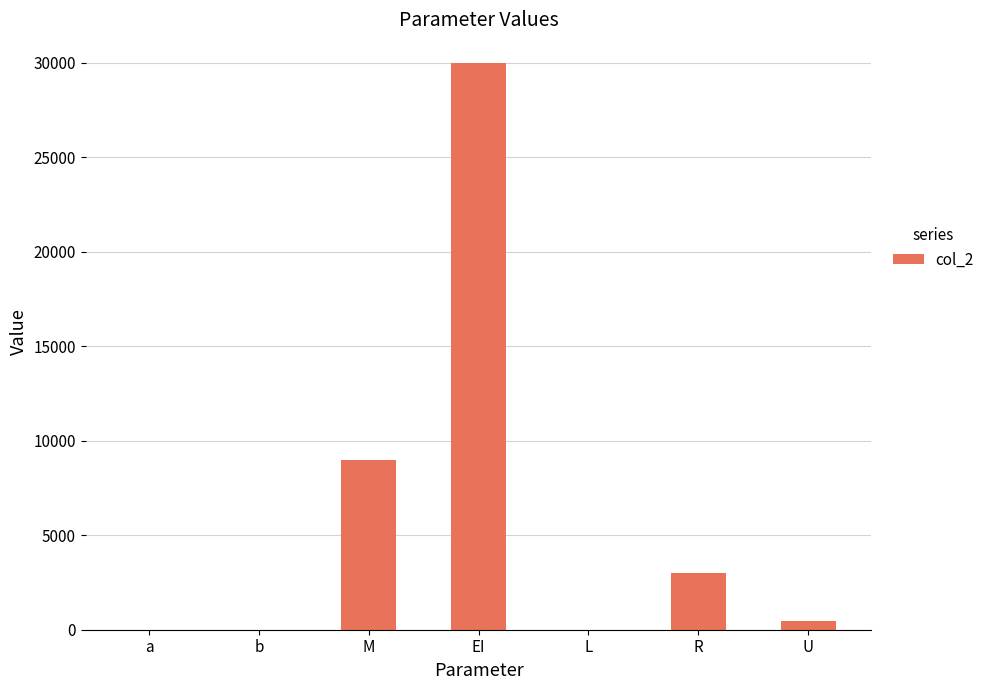

Between R and b, which is larger?

R